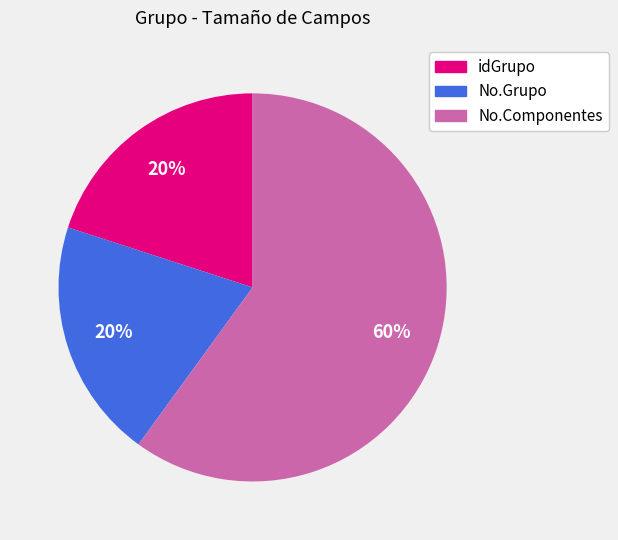

Is the sum of No.Grupo and idGrupo greater than half?

No